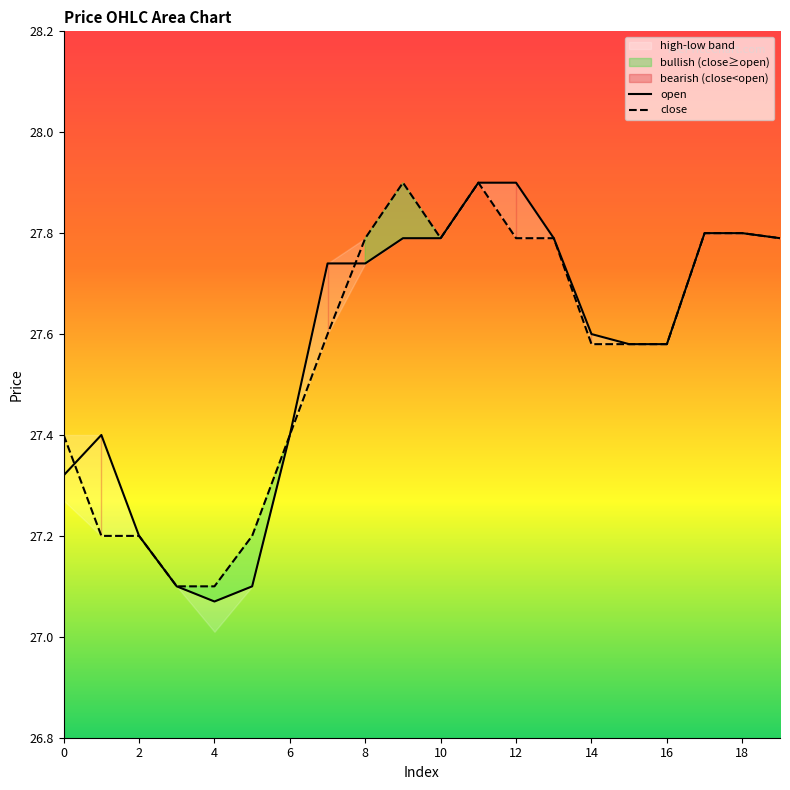

Where is open nearest to the value 27?

4